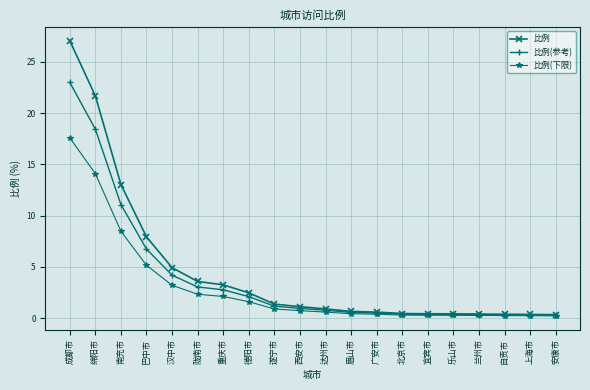

At which label does 比例(下限) reach its peak?

成都市